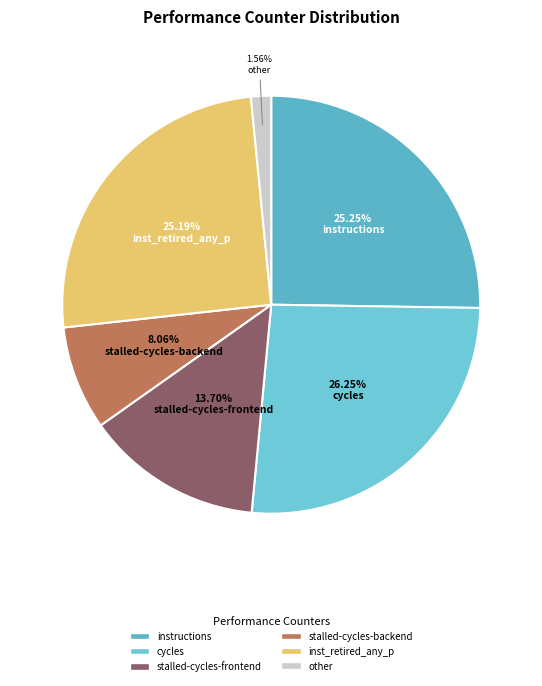

Count the number of slices in the pie.

6